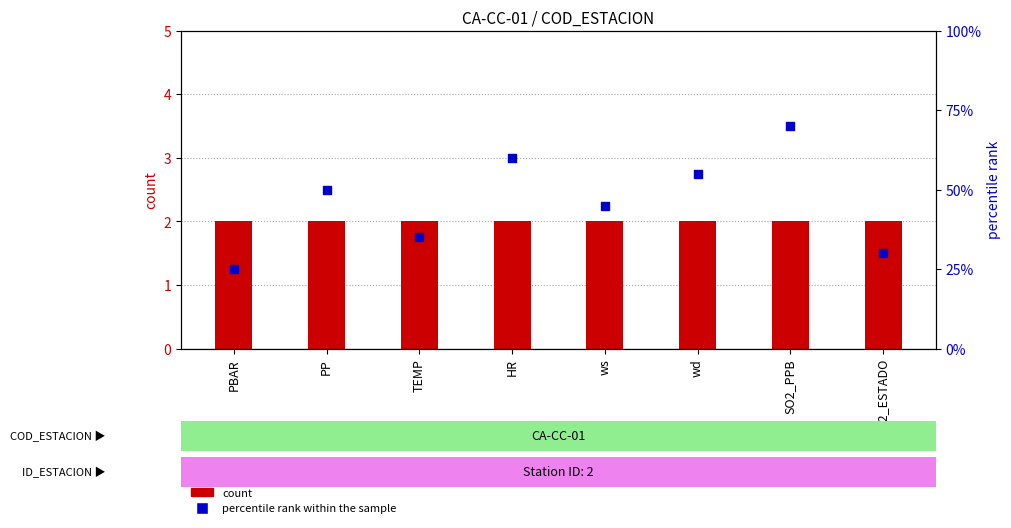

What are all the series names shown in the legend?

count, percentile rank within the sample